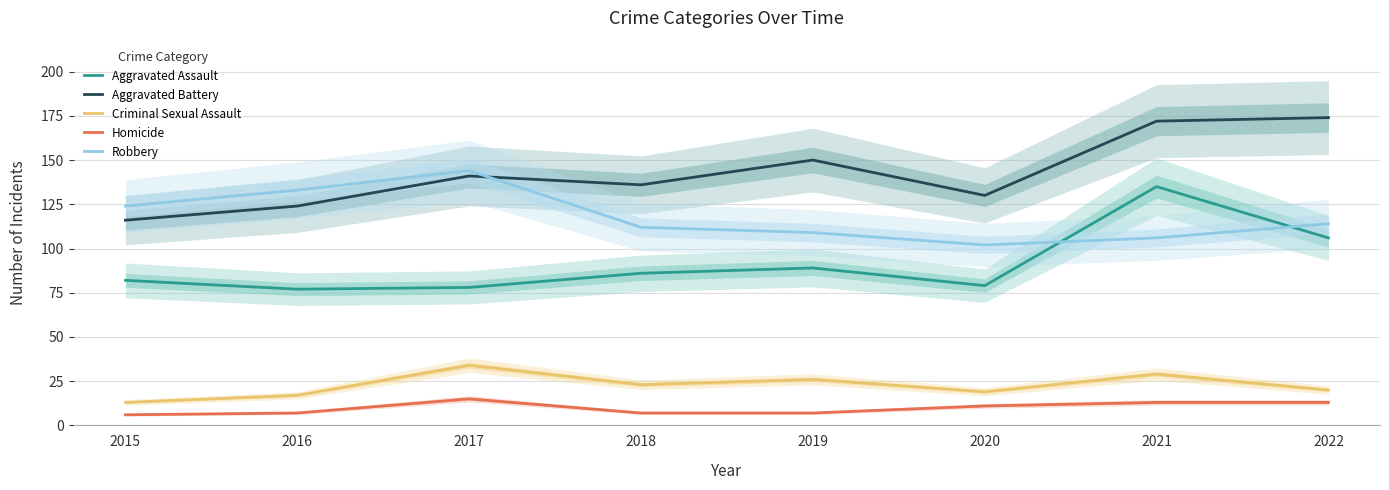

What is the value of the Homicide point at the 2nd from the left?

7